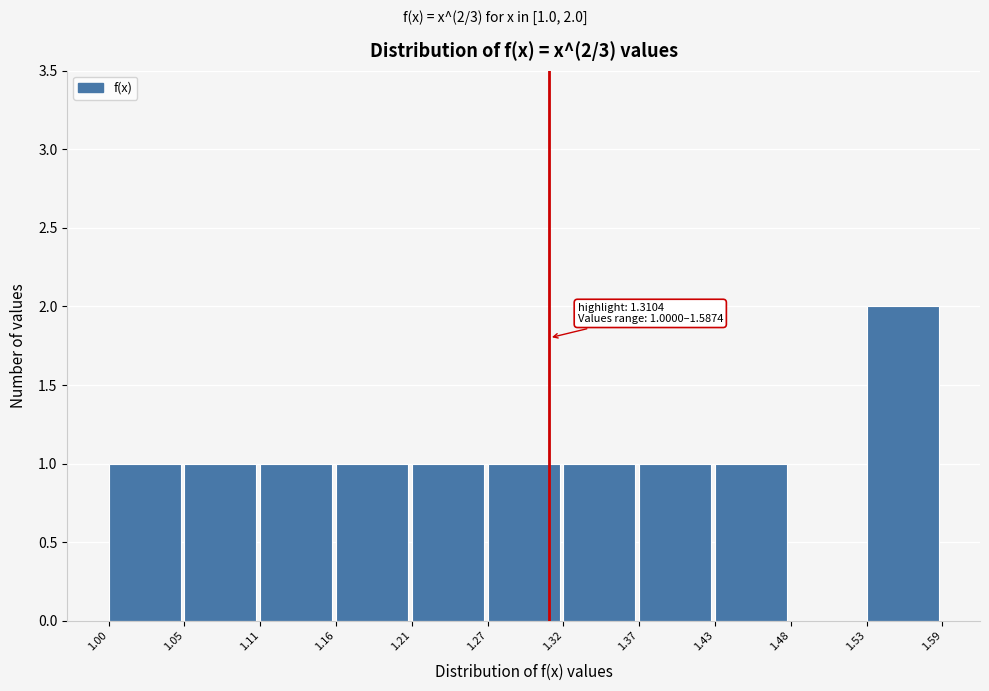

Over which range of the x-axis is the bar tallest?

1.53 to 1.59